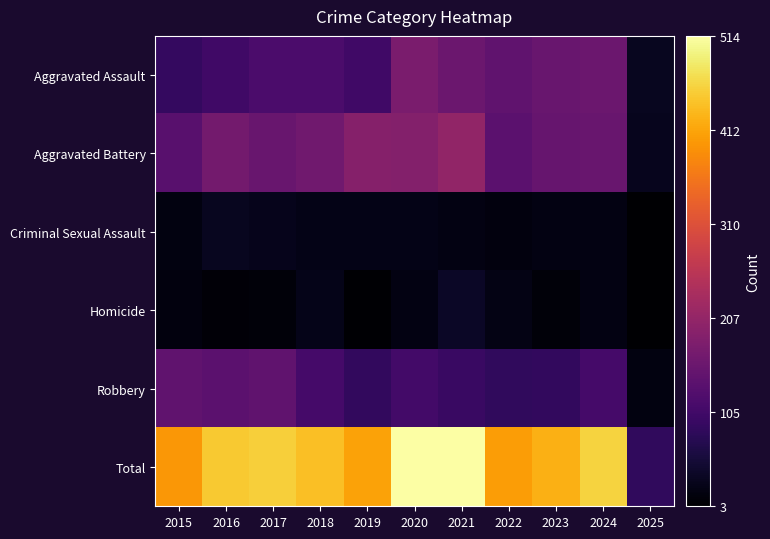

Reading left to right, what are all the values shown in this chart?

Aggravated Assault: 2015=89	2016=103	2017=118	2018=118	2019=103	2020=176	2021=157	2022=143	2023=153	2024=157	2025=32
Aggravated Battery: 2015=133	2016=168	2017=154	2018=163	2019=190	2020=188	2021=205	2022=137	2023=152	2024=154	2025=29
Criminal Sexual Assault: 2015=18	2016=32	2017=28	2018=23	2019=24	2020=24	2021=19	2022=16	2023=19	2024=19	2025=4
Homicide: 2015=15	2016=10	2017=11	2018=26	2019=5	2020=19	2021=37	2022=22	2023=12	2024=20	2025=3
Robbery: 2015=143	2016=137	2017=144	2018=110	2019=88	2020=107	2021=95	2022=85	2023=88	2024=109	2025=18
Total: 2015=398	2016=450	2017=455	2018=440	2019=410	2020=514	2021=513	2022=403	2023=424	2024=459	2025=86